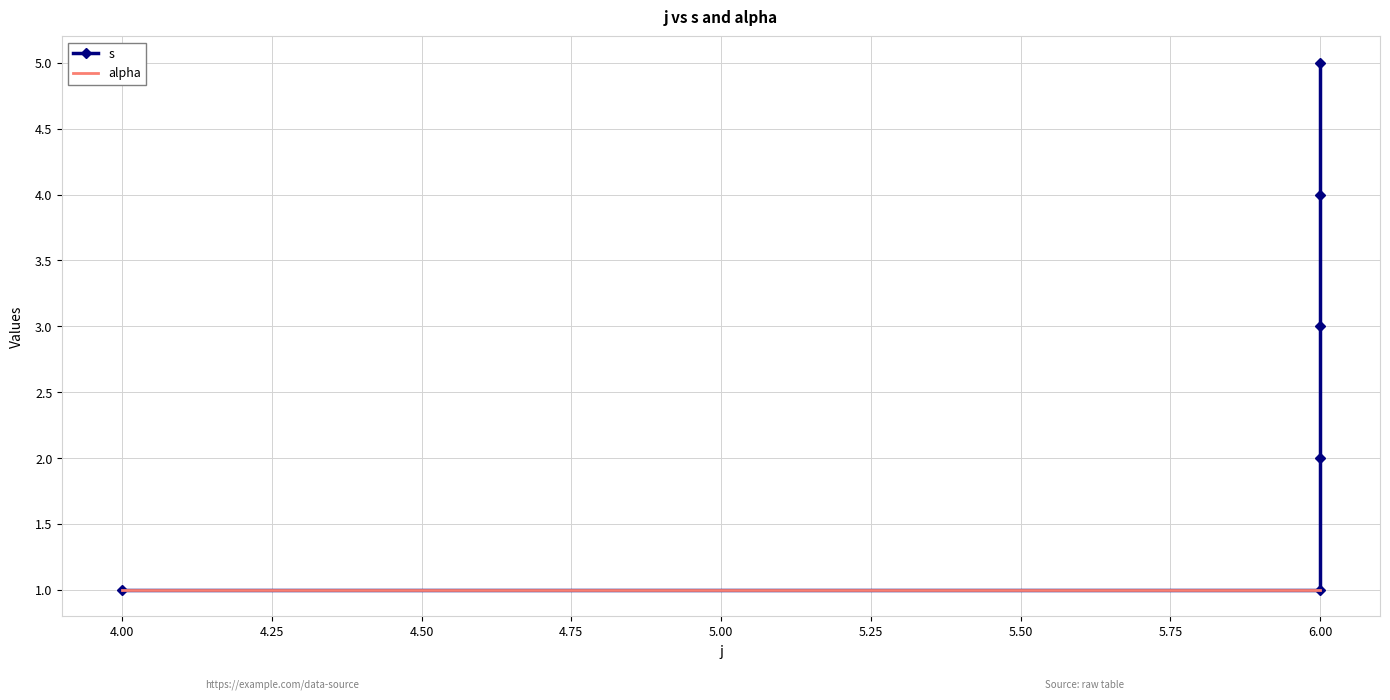

What is the sum of all alpha values?

6